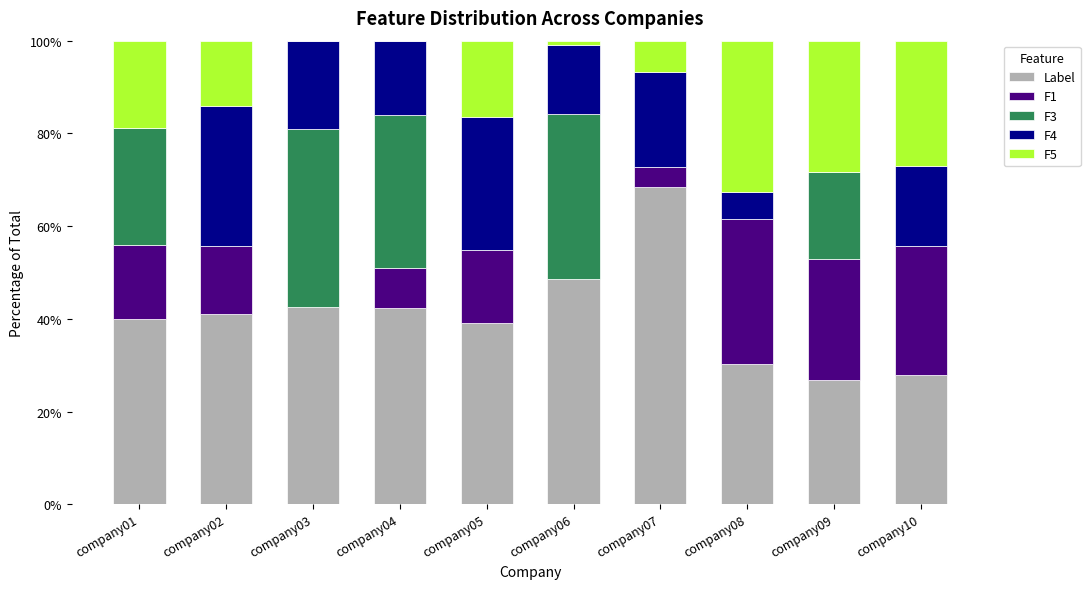

At which label does Label reach its peak?

company07